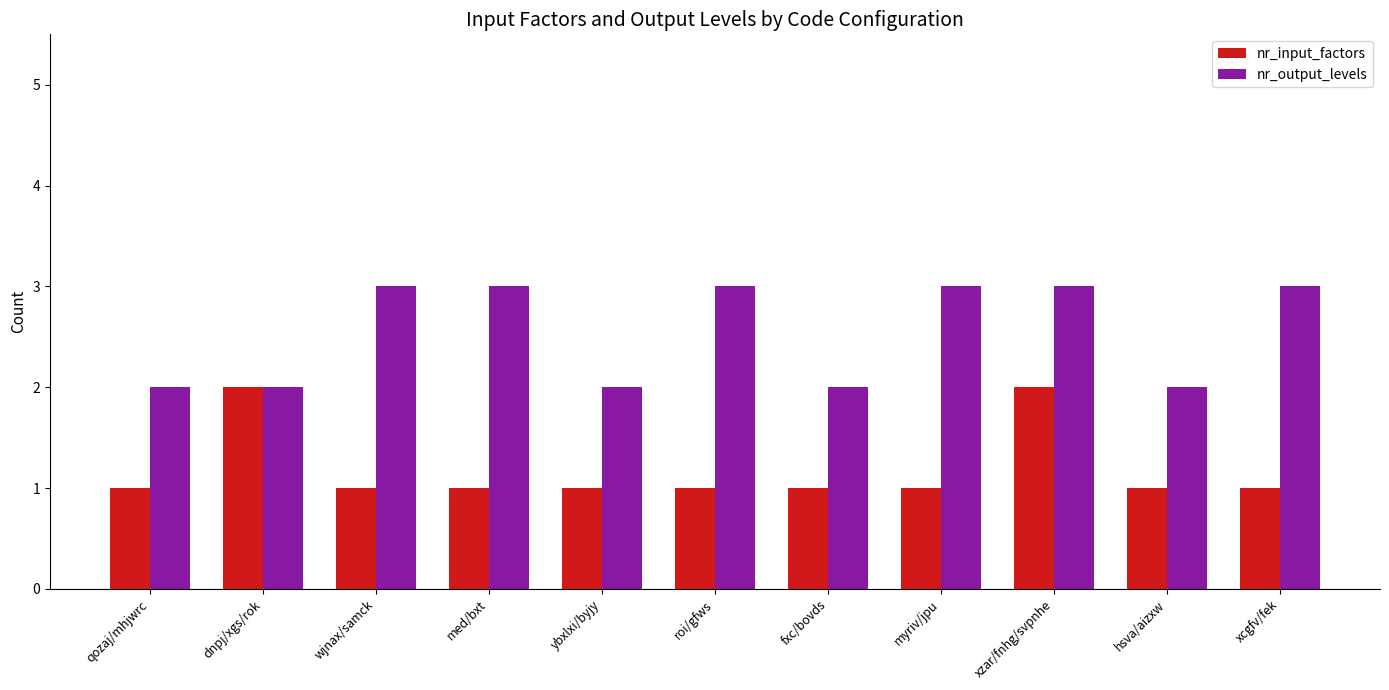

Reading left to right, extract all data points from this chart.

nr_input_factors: qozaj/mhjwrc=1	dnpj/xgs/rok=2	wjnax/samck=1	med/bxt=1	ybxlxi/byjy=1	roi/gfws=1	fxc/bovds=1	myriv/jpu=1	xzar/fnhg/svpnhe=2	hsva/aizxw=1	xcgfv/fek=1
nr_output_levels: qozaj/mhjwrc=2	dnpj/xgs/rok=2	wjnax/samck=3	med/bxt=3	ybxlxi/byjy=2	roi/gfws=3	fxc/bovds=2	myriv/jpu=3	xzar/fnhg/svpnhe=3	hsva/aizxw=2	xcgfv/fek=3